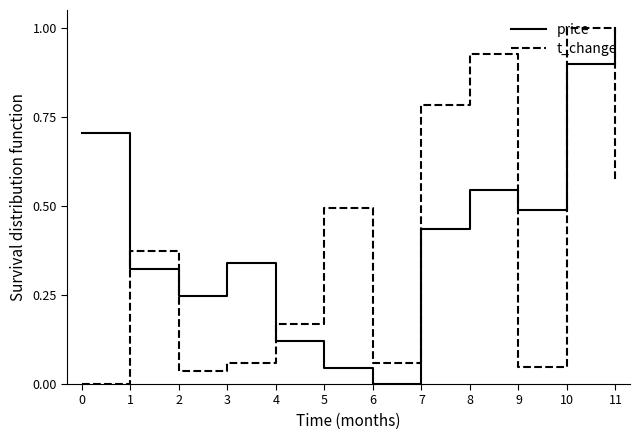

Where is the first local maximum for price?

3